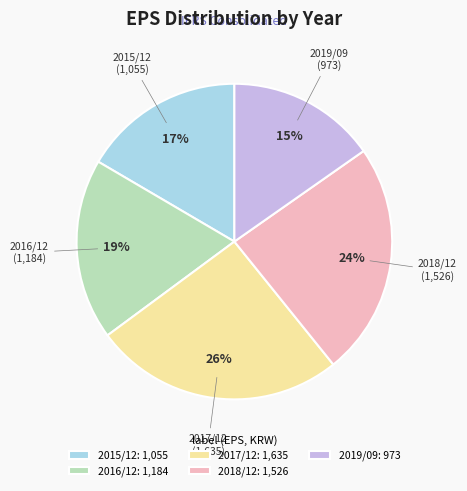

Rank the categories by value from highest to lowest.

2017/12, 2018/12, 2016/12, 2015/12, 2019/09